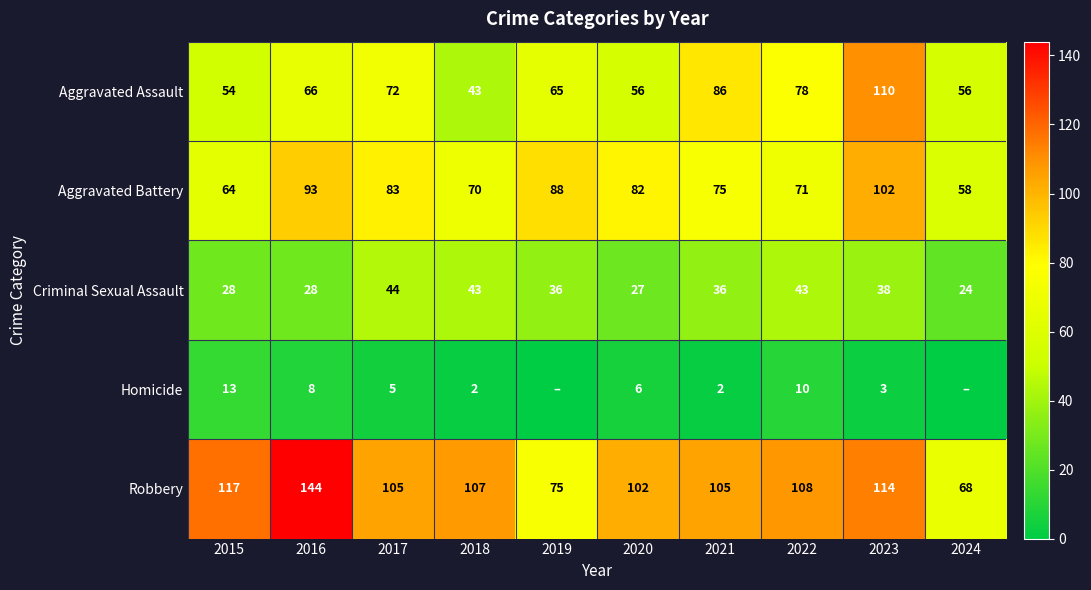

Is it true that Aggravated Assault equals 108 at 2016?

False